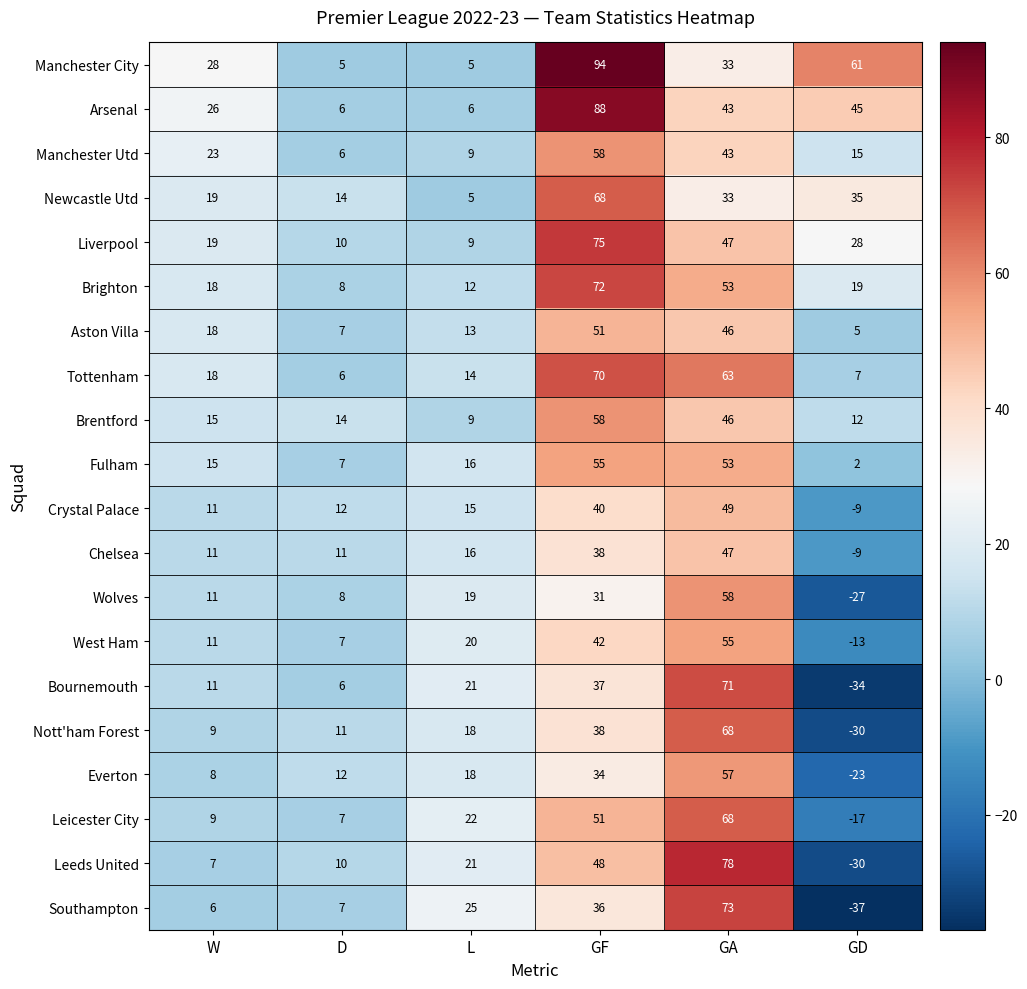

What is the difference between the second highest and second lowest values in the West Ham series?

35